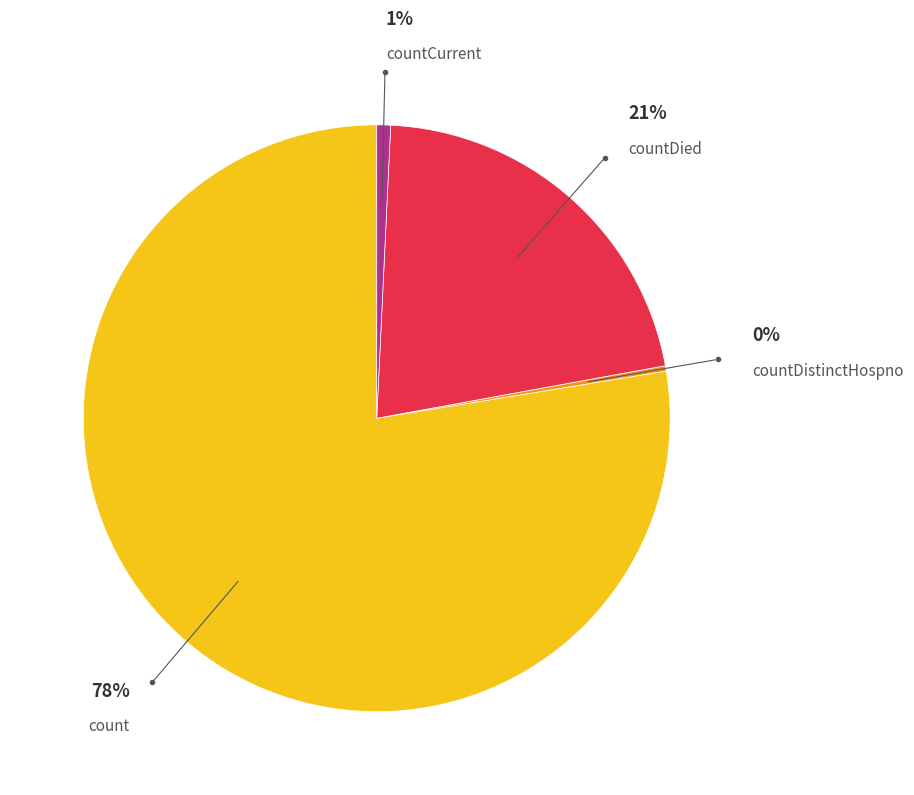

The countCurrentSuspected slice represents 9% of the pie. True or false?

False